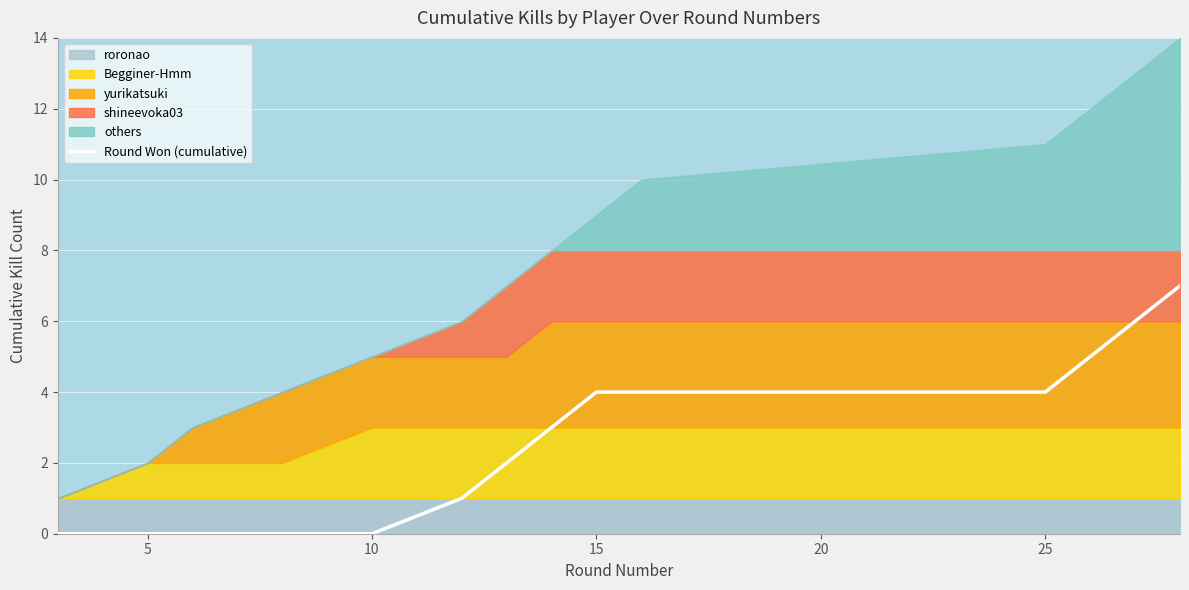

What is the value of the 6th point from the left?

1